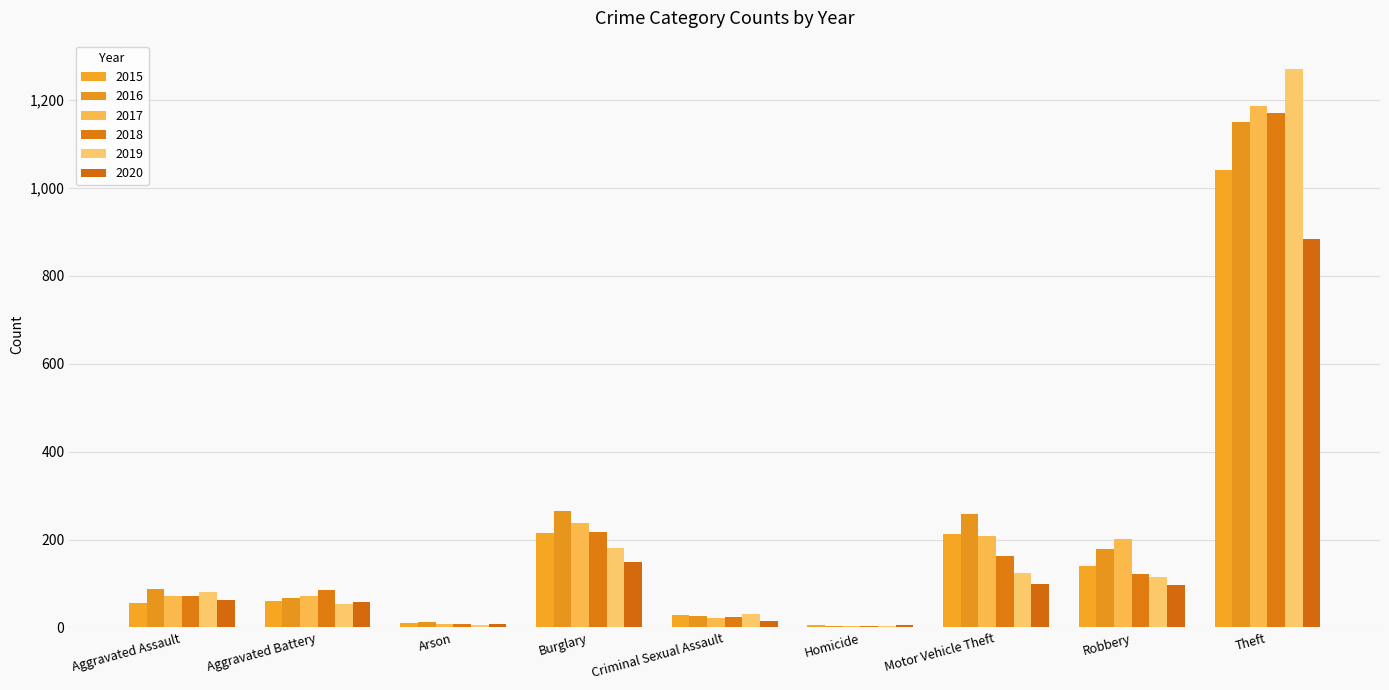

Where is 2017 nearest to the value 596?

Burglary